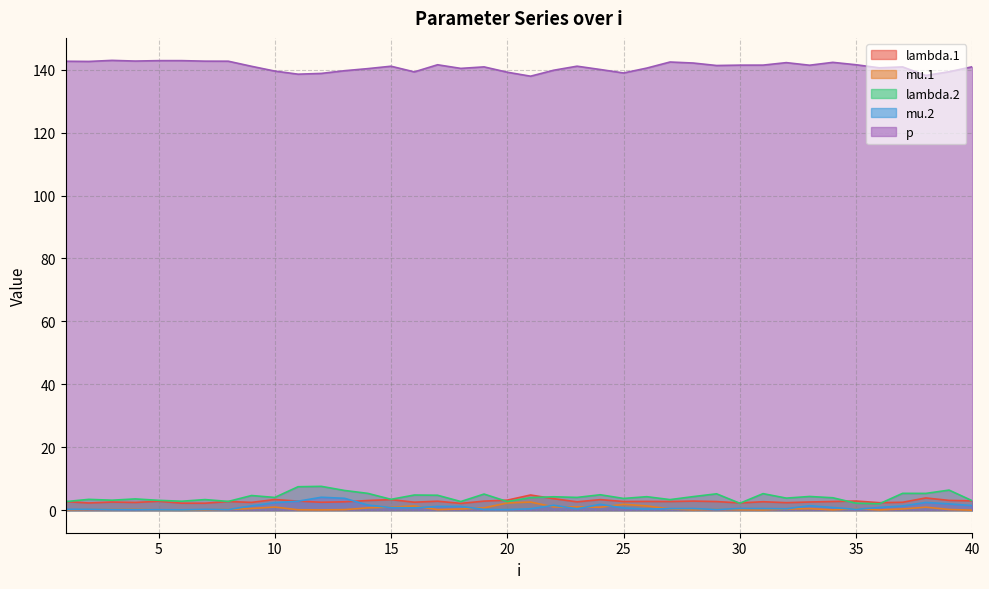

Count the number of data series in this chart.

5